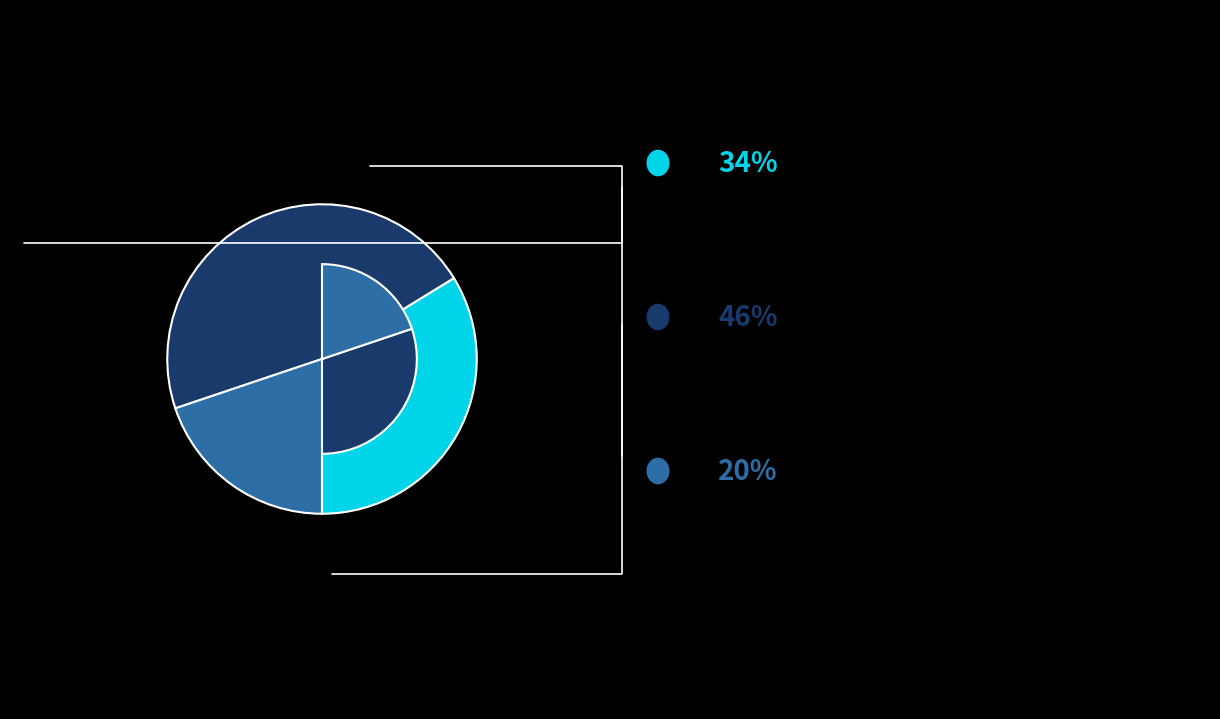

How many slices are in this pie chart?

3